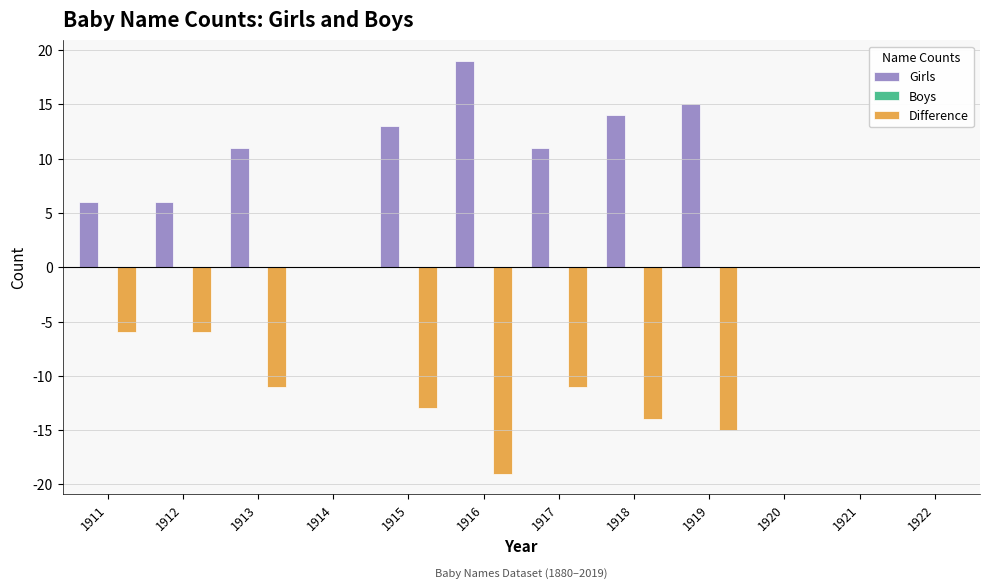

True or false: Difference has a value of -8 at 1911.

False